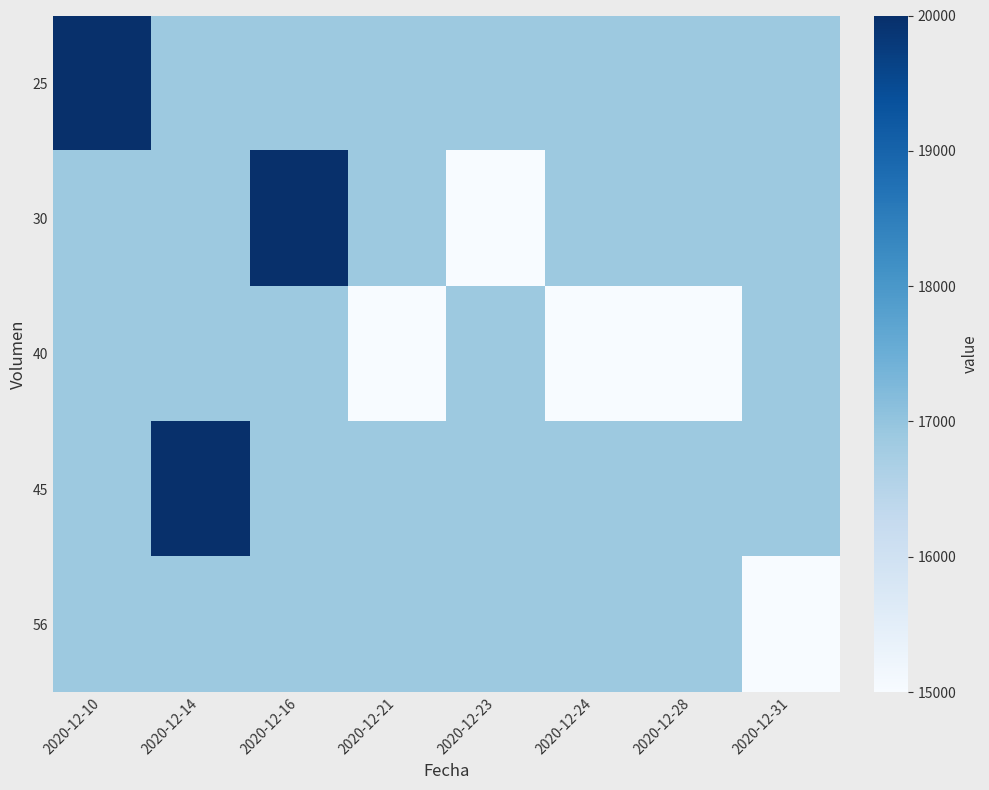

What is the difference between the highest and lowest values at 2020-12-31?

1875